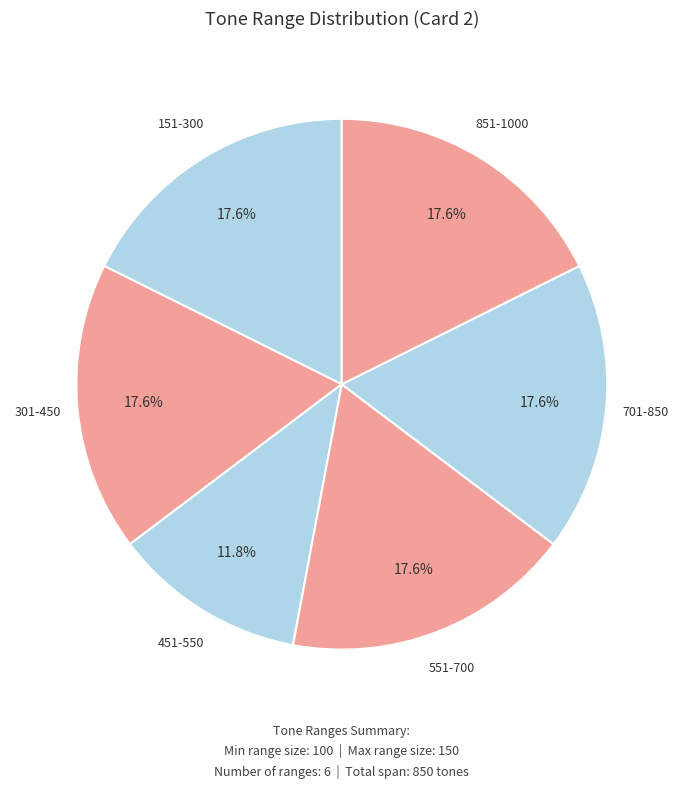

How many slices are in this pie chart?

6